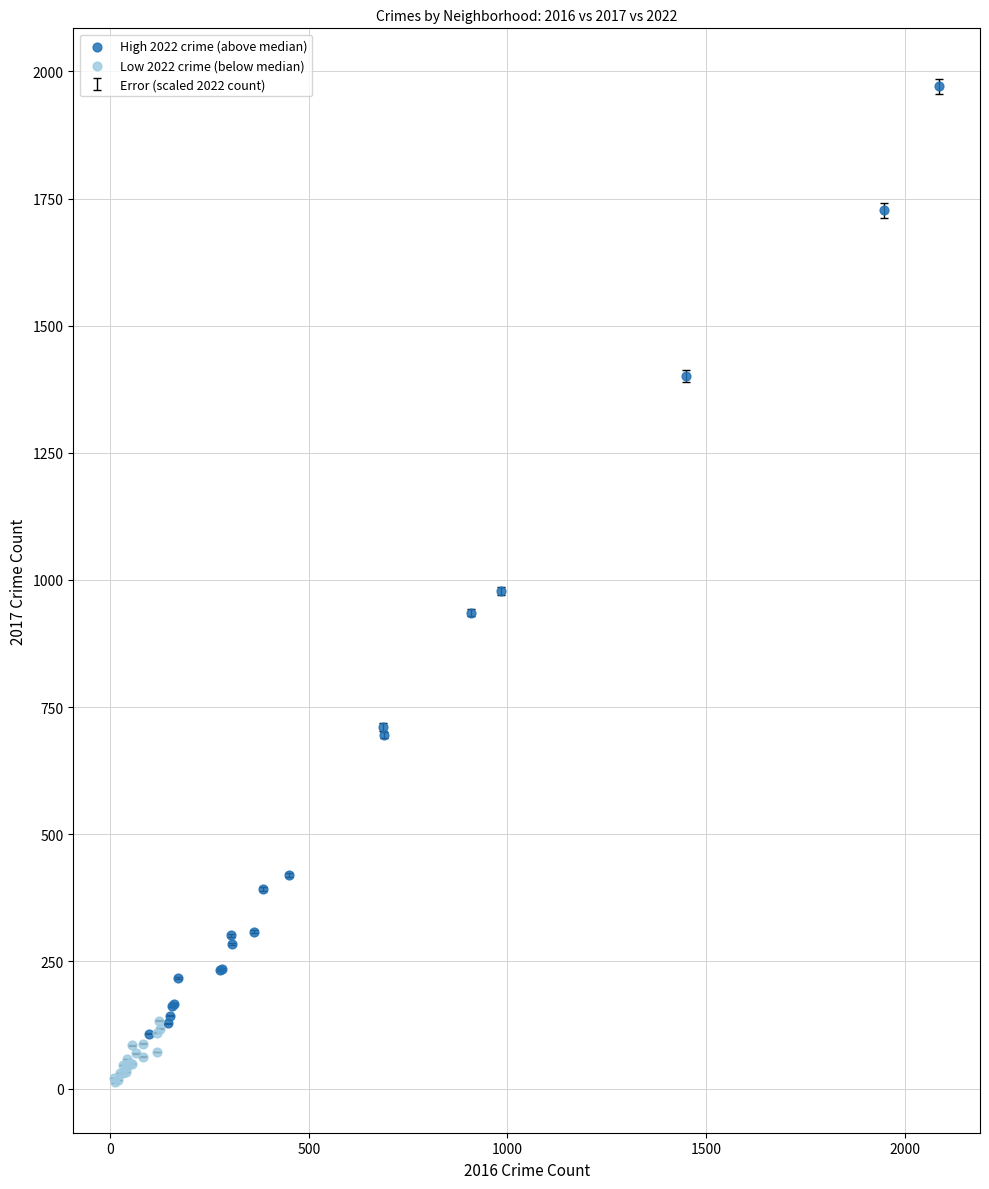

Which series reaches the maximum Y coordinate?

High 2022 crime (above median)